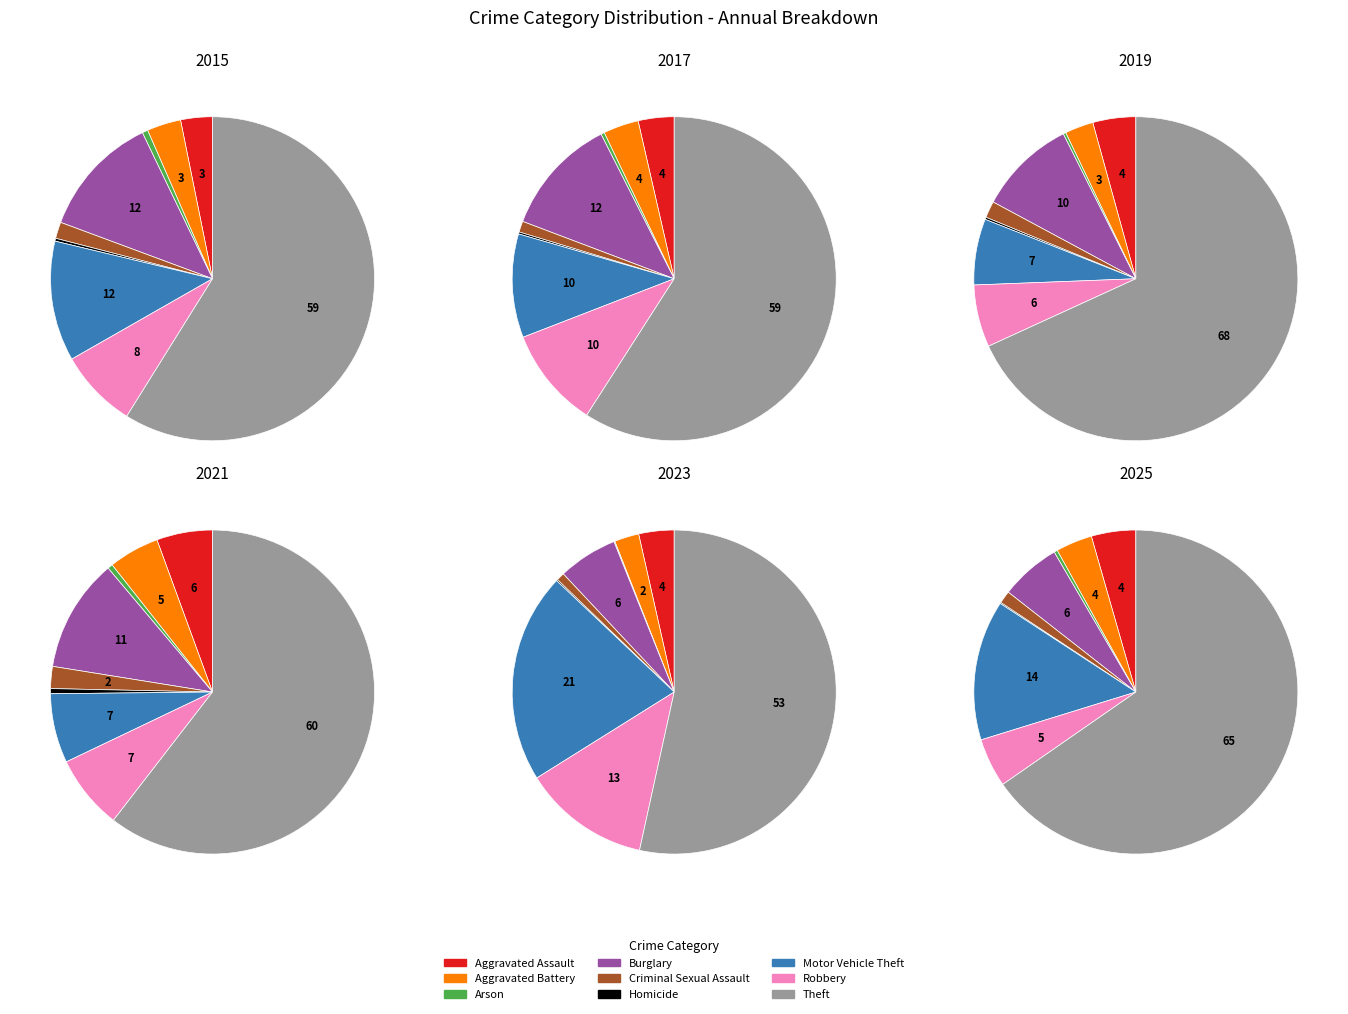

How many segments does this pie chart have?

9